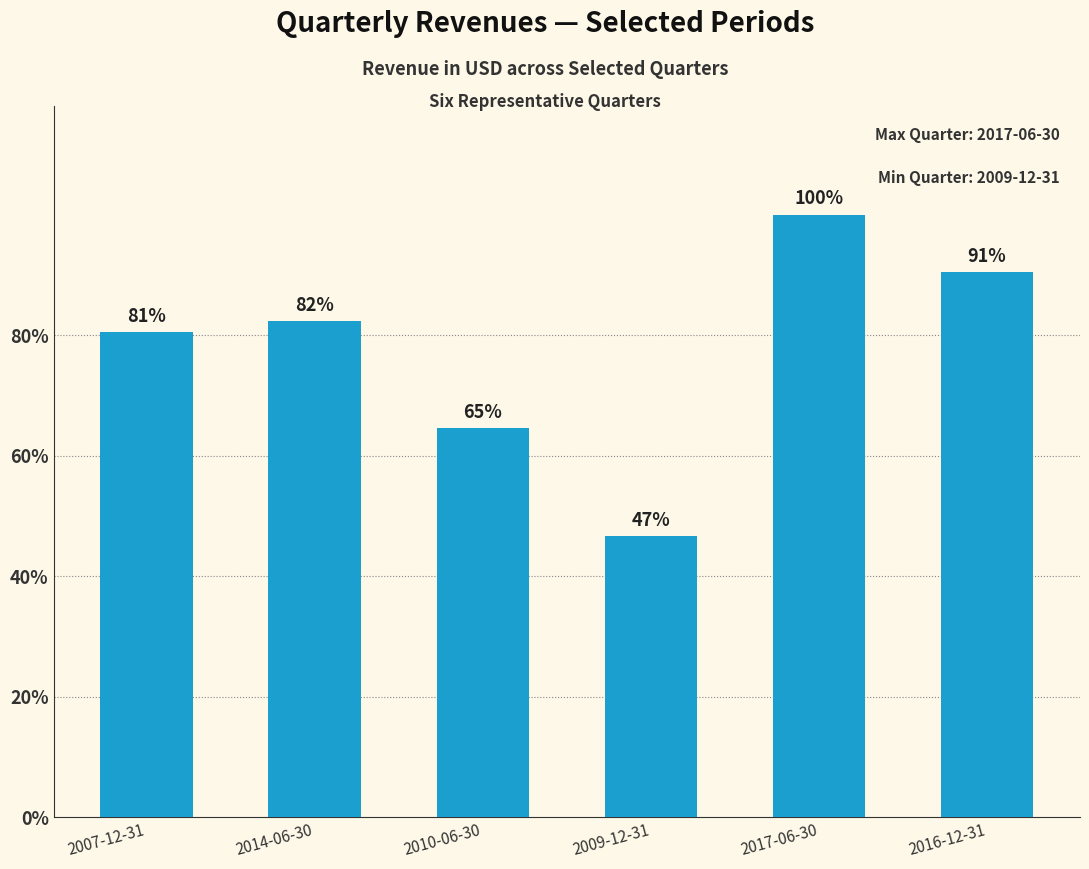

Are the bars horizontal?

No